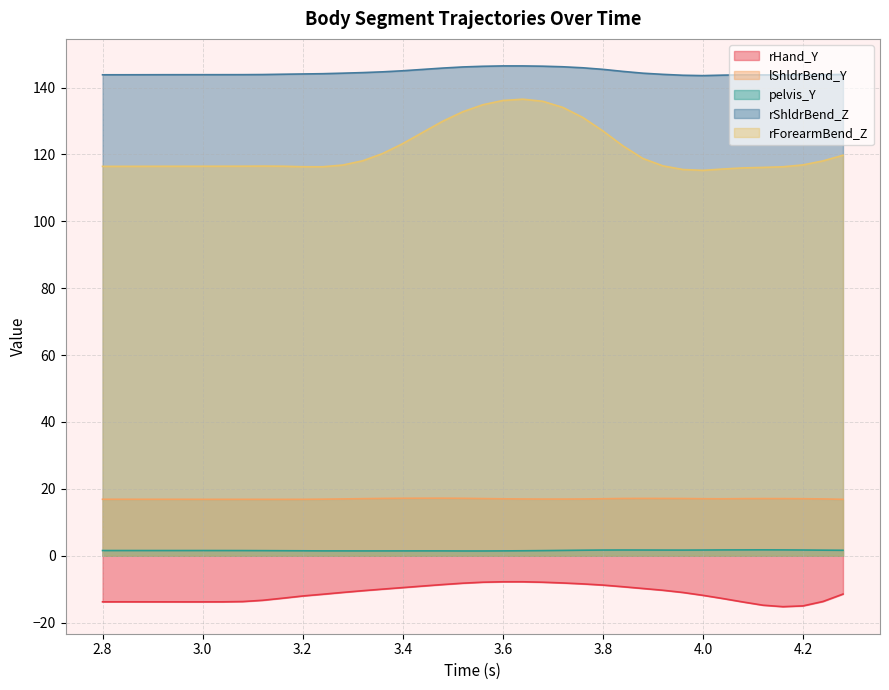

Is the value of rHand_Y at 4.24 greater than the value of rForearmBend_Z at 3.68?

No